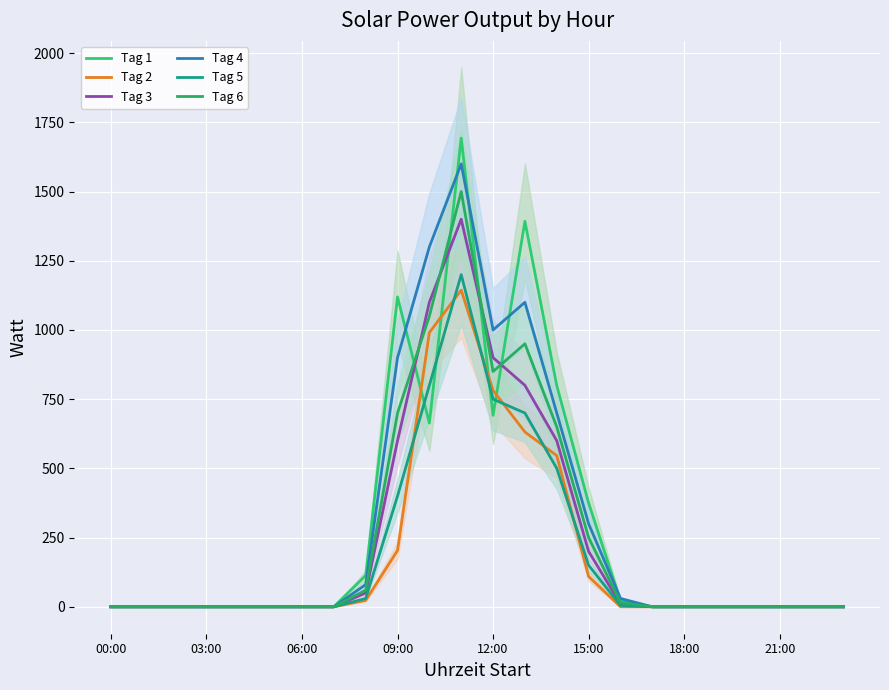

What is the average value of the Tag 5 series?

189.0